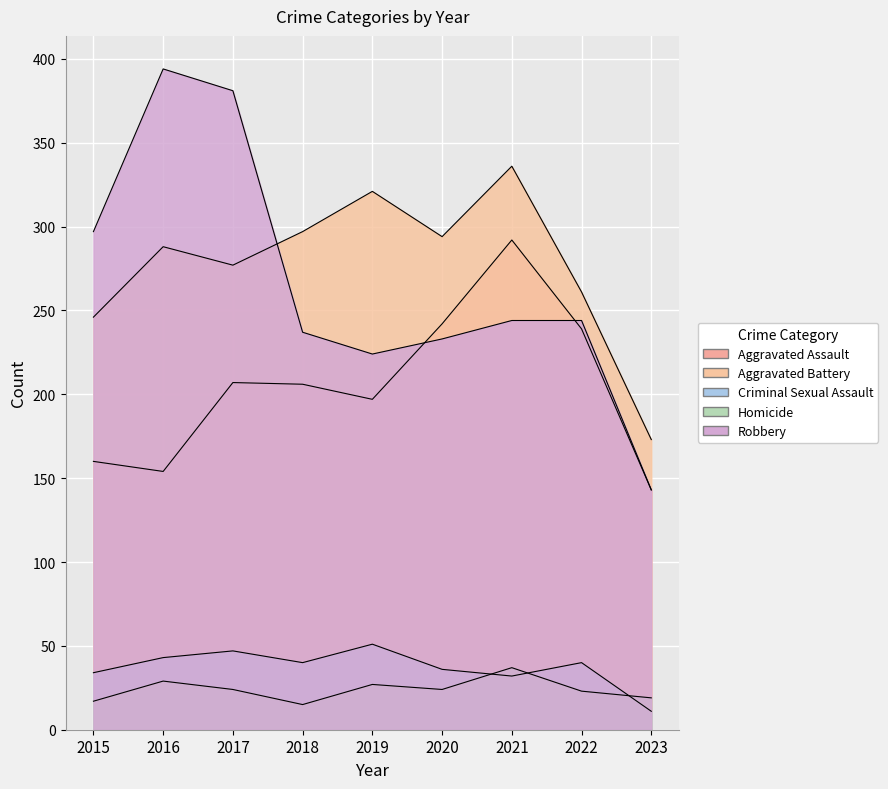

What is the sum of all Homicide values?

215